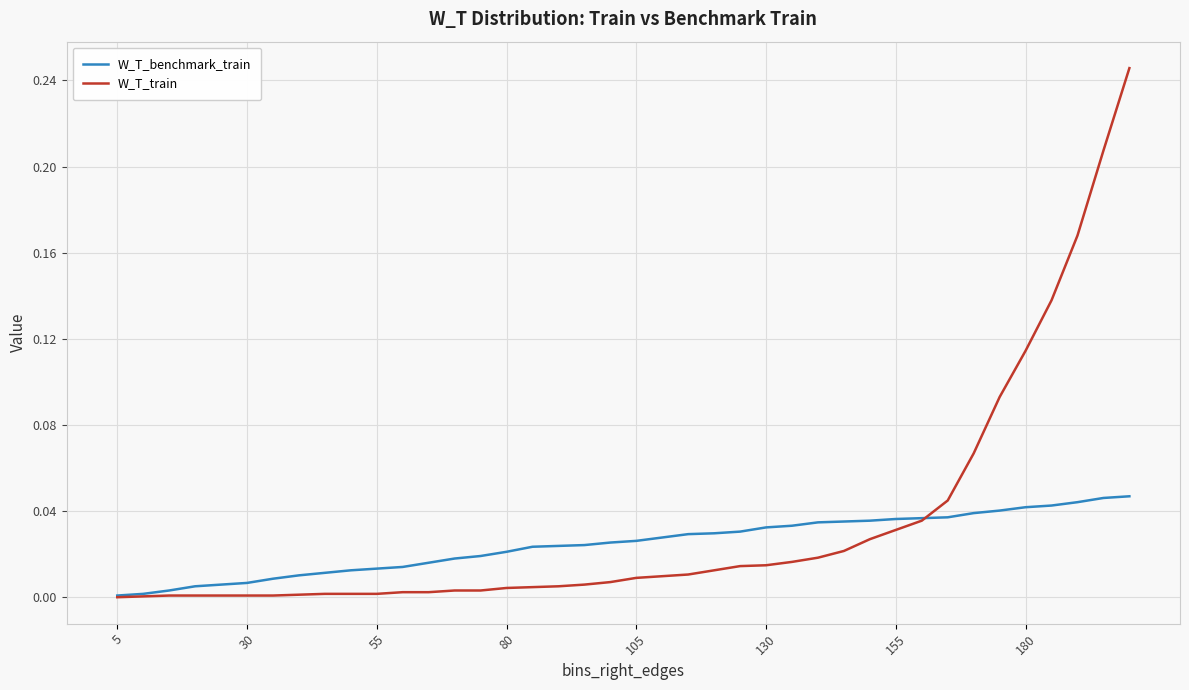

Which series has the widest spread of values?

W_T_train